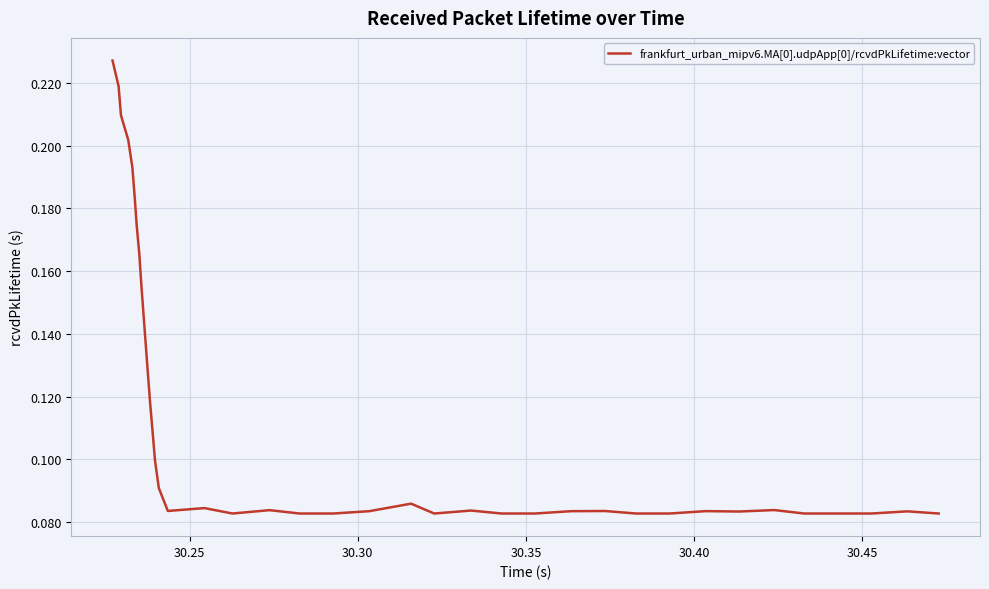

What is the average value?

0.1